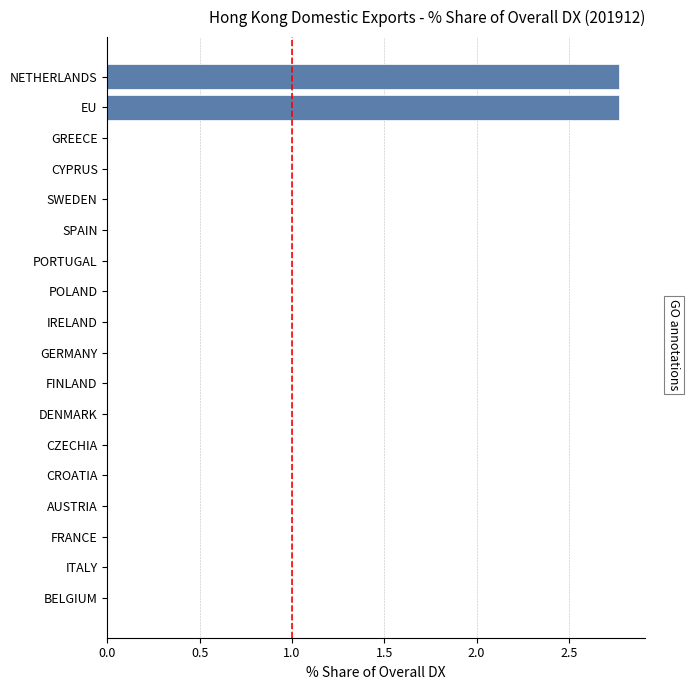

Reading bottom to top, what are all the values shown in this chart?

BELGIUM=0.0	ITALY=0.0	FRANCE=0.0	AUSTRIA=0.0	CROATIA=0.0	CZECHIA=0.0	DENMARK=0.0	FINLAND=0.0	GERMANY=0.0	IRELAND=0.0	POLAND=0.0	PORTUGAL=0.0	SPAIN=0.0	SWEDEN=0.0	CYPRUS=0.0	GREECE=0.0	EU=2.8	NETHERLANDS=2.8